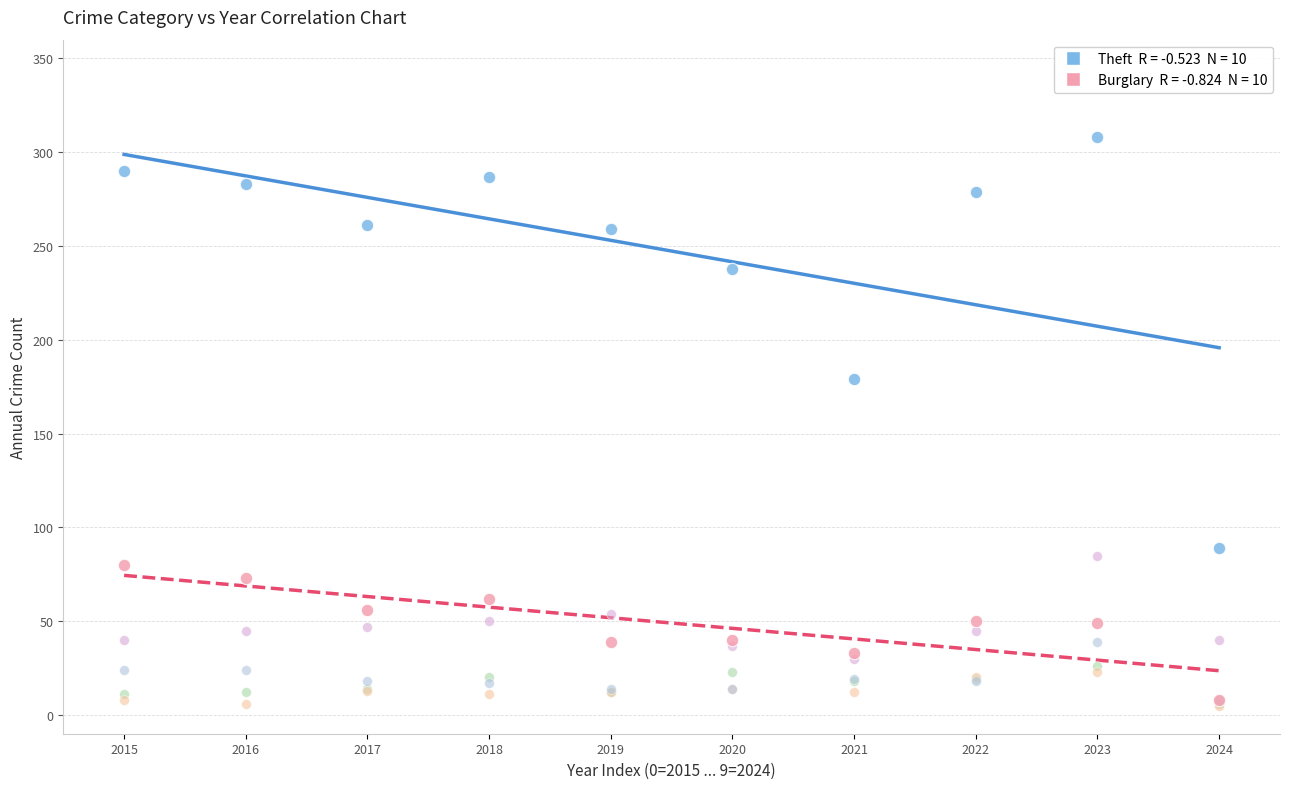

Across all series, what Y value is closest to 156?

179